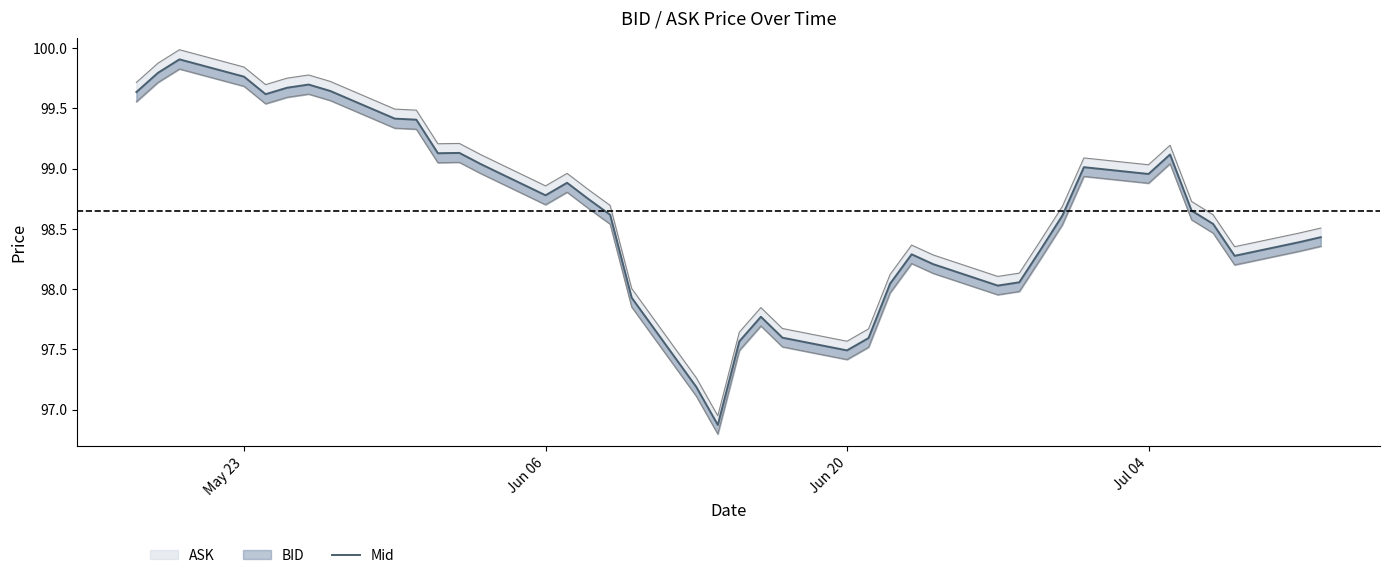

How many values are below 98?

8